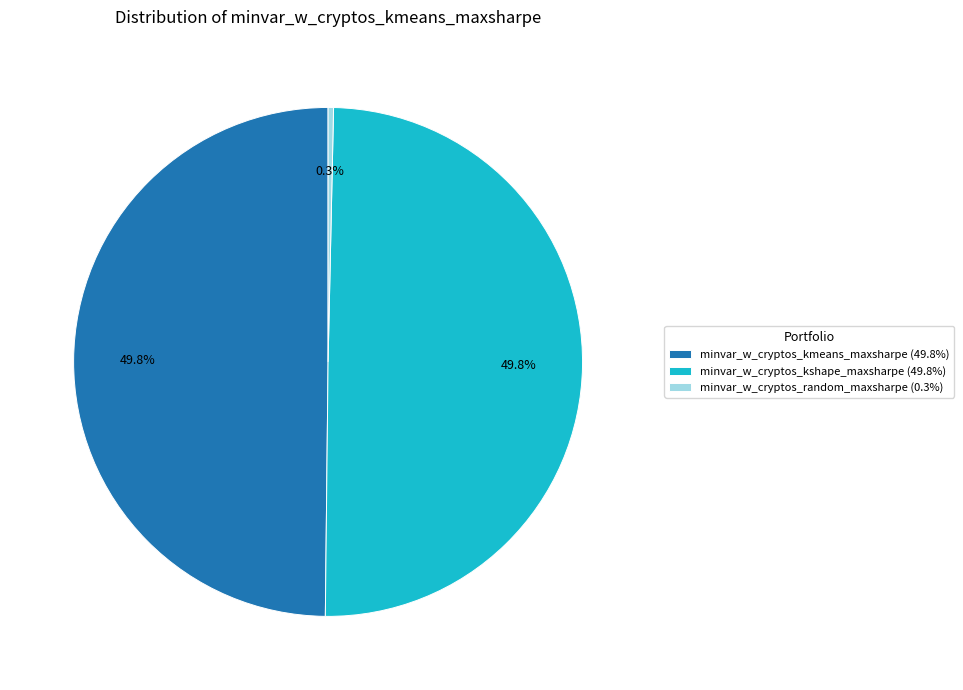

What portion of the pie excludes minvar_w_cryptos_kmeans_maxsharpe (49.8%)?

50.2%